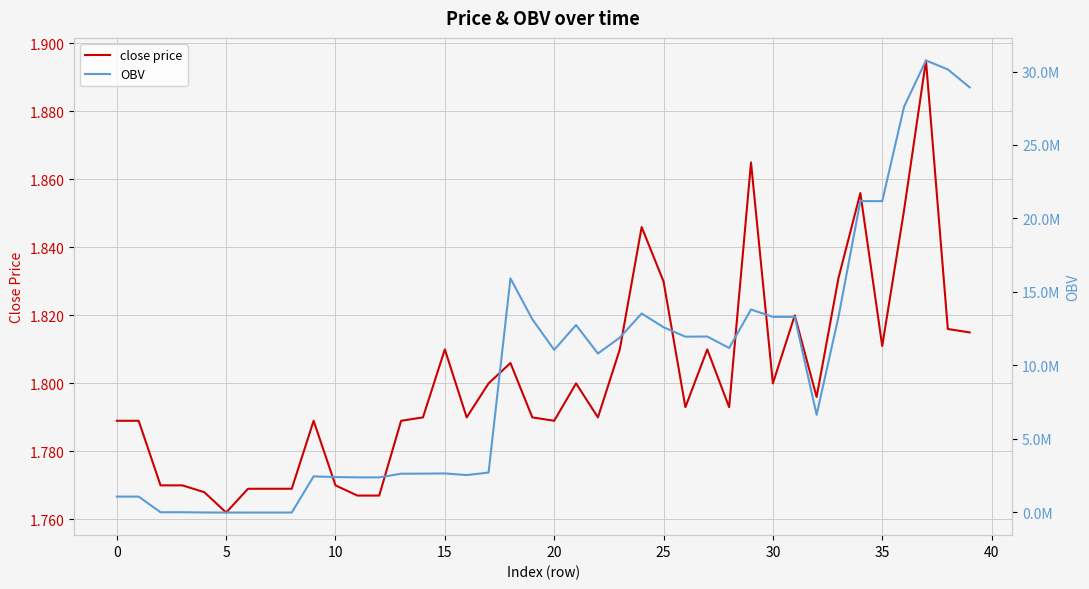

The close price series shows 2.3 at 20. True or false?

False